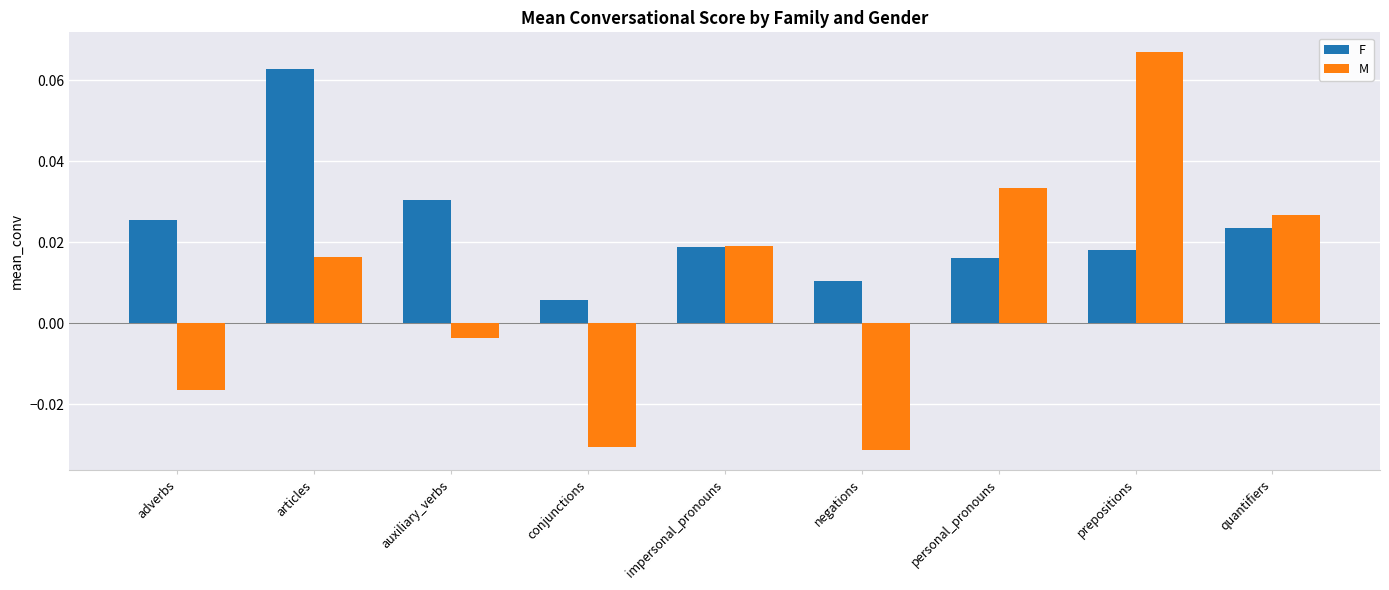

At which label does F reach its peak?

articles